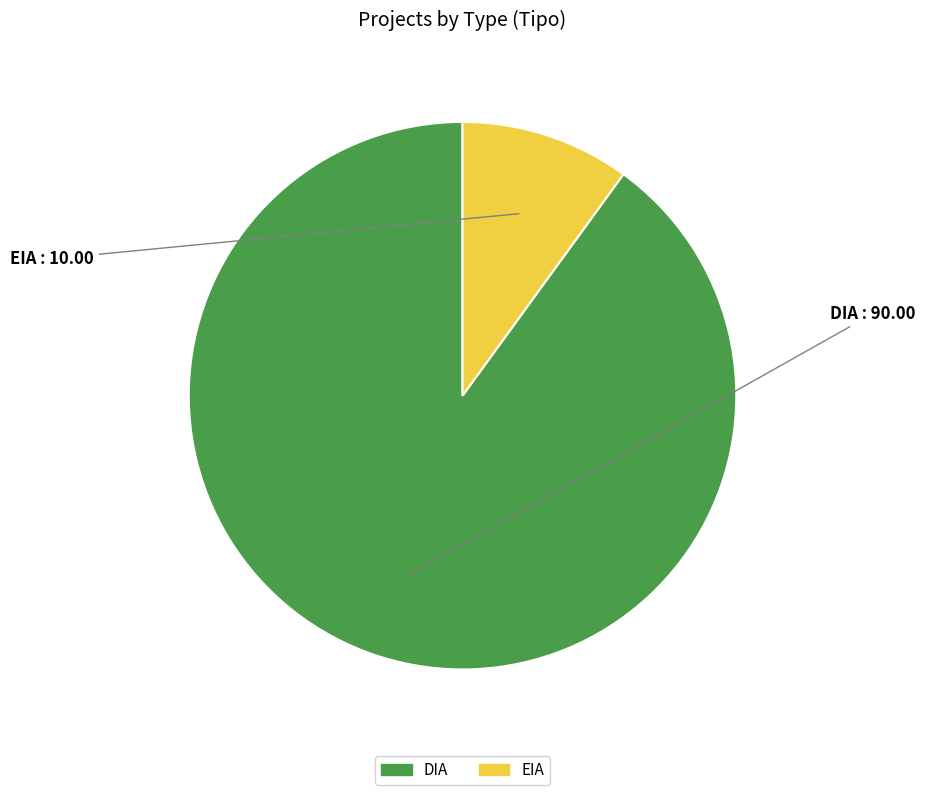

How many segments does this pie chart have?

2